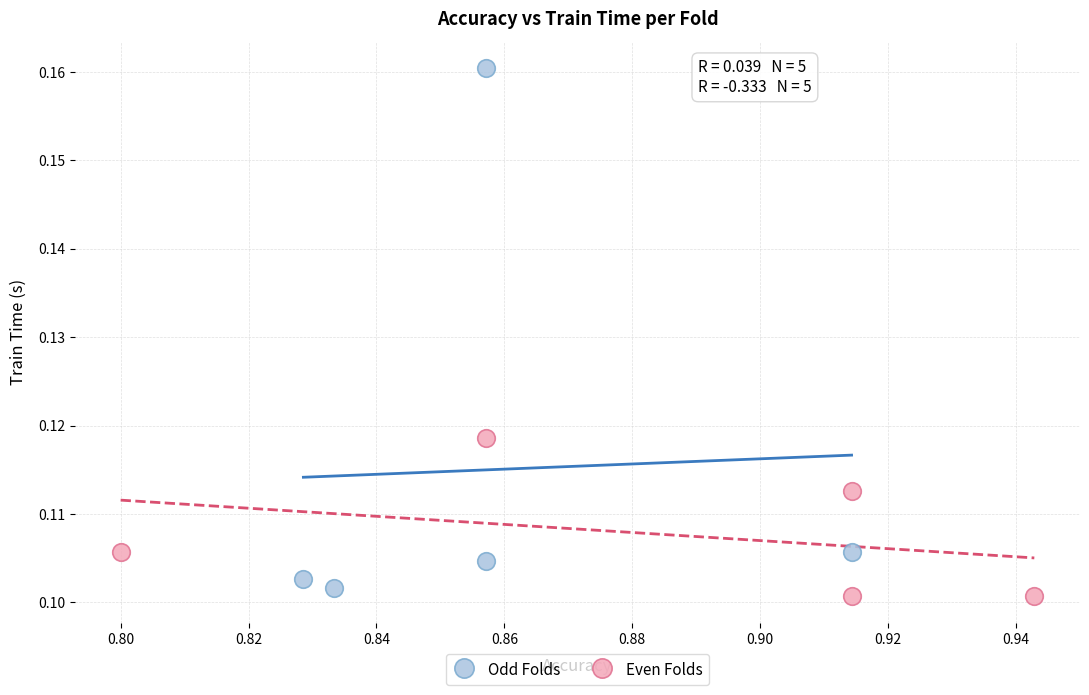

Which series contains the highest Y value?

Odd Folds